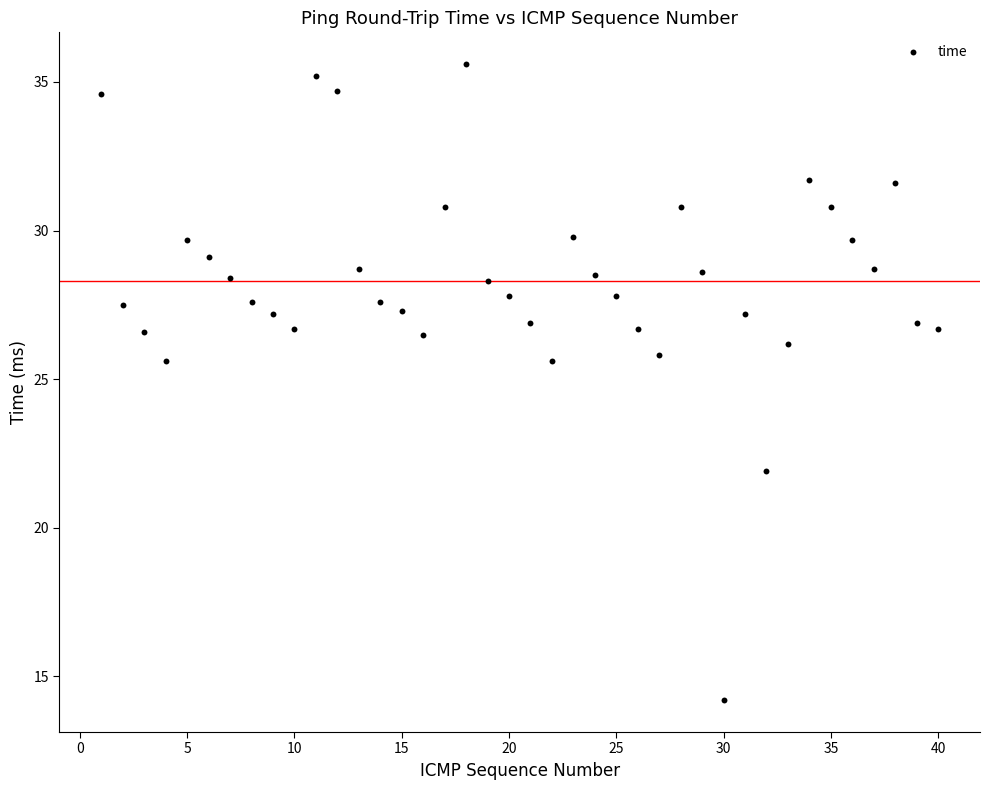

What is the range of Y values (max minus min)?

21.4